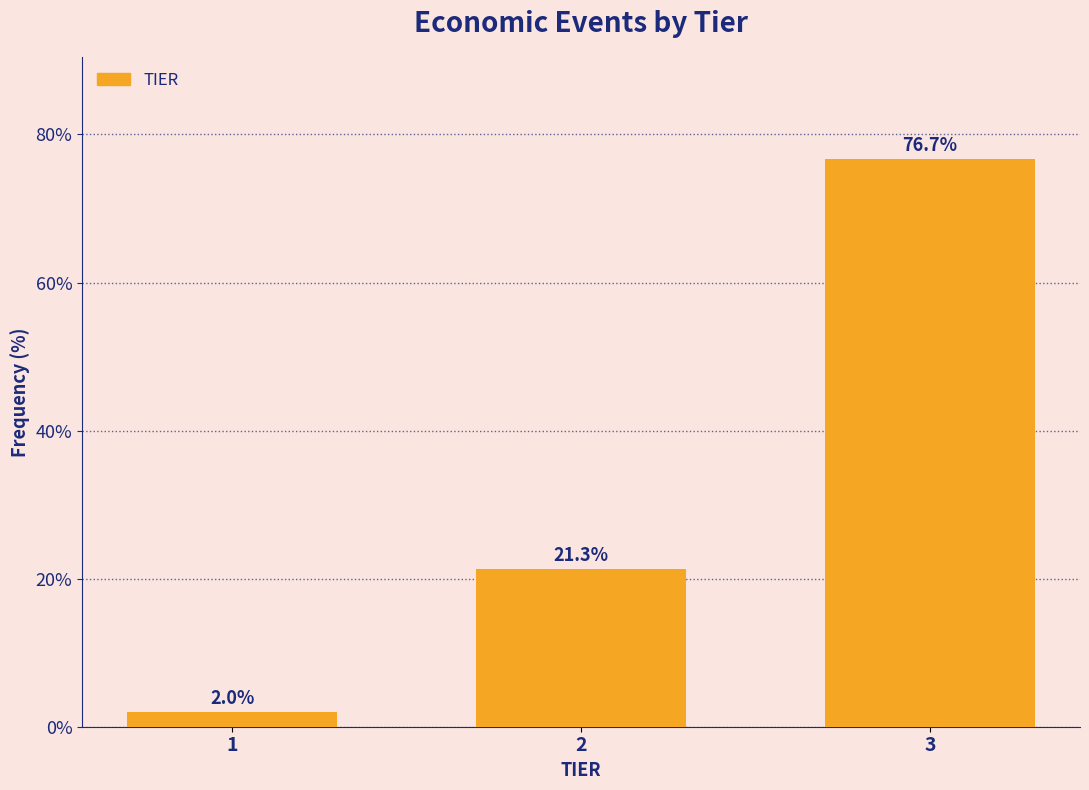

Reading left to right, extract all data points from this chart.

1=2.0	2=21.3	3=76.7